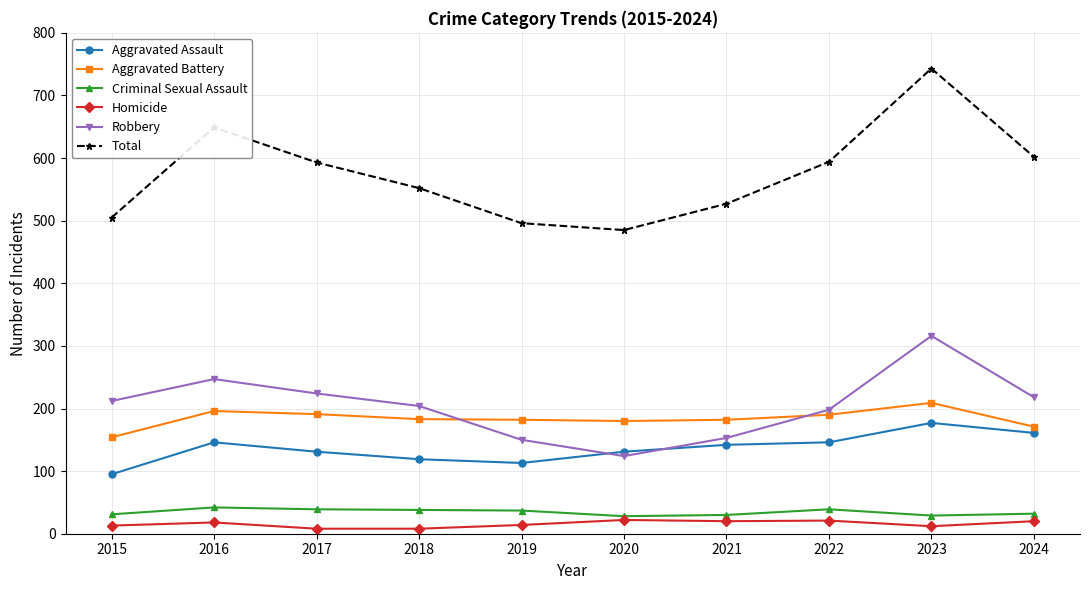

Which category has the highest value across all series?

2023